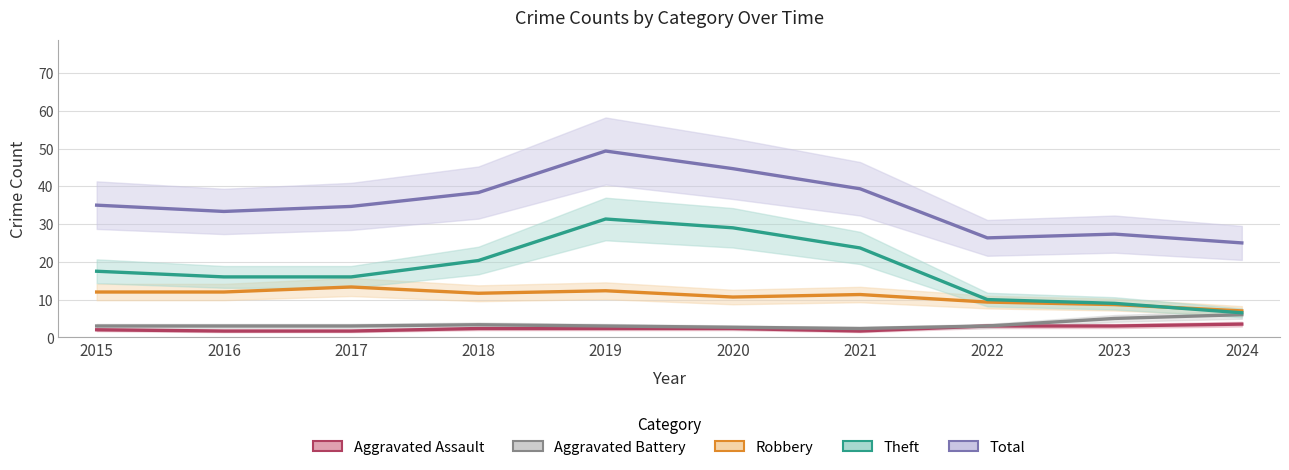

What is the minimum value shown in the chart?

1.7